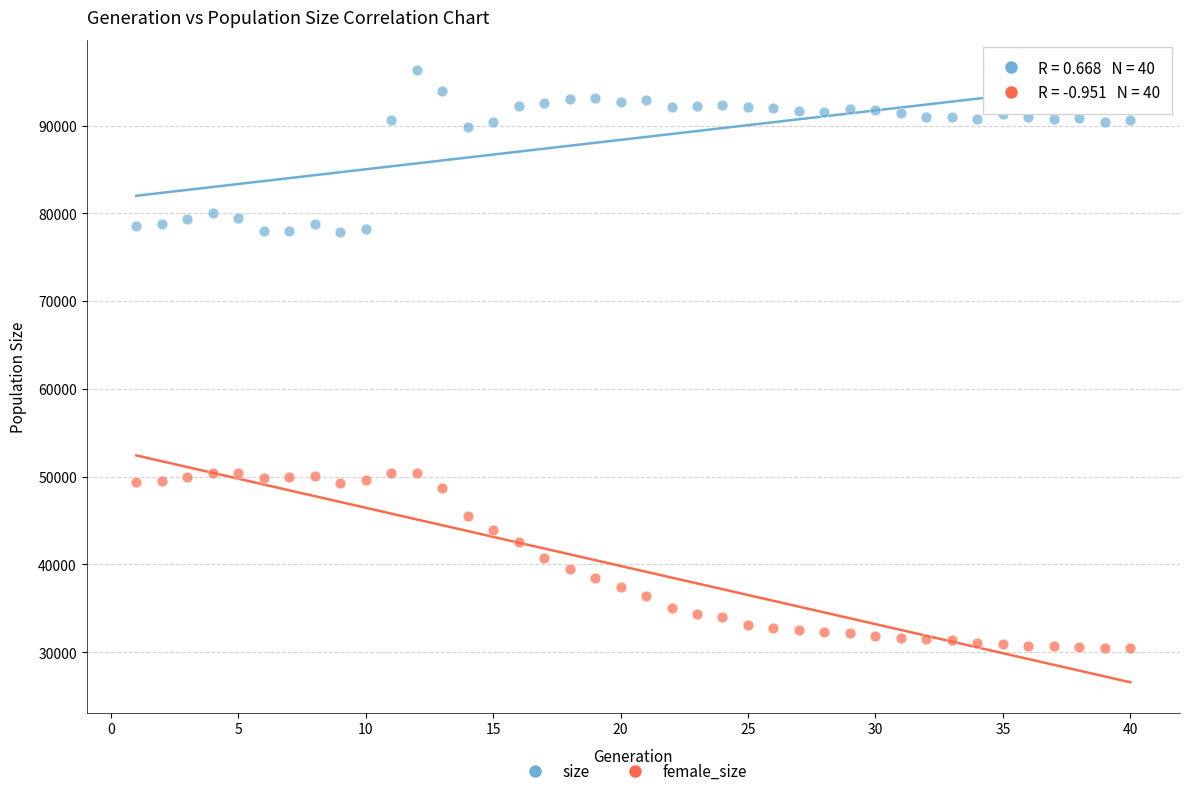

Which series reaches the maximum Y coordinate?

size